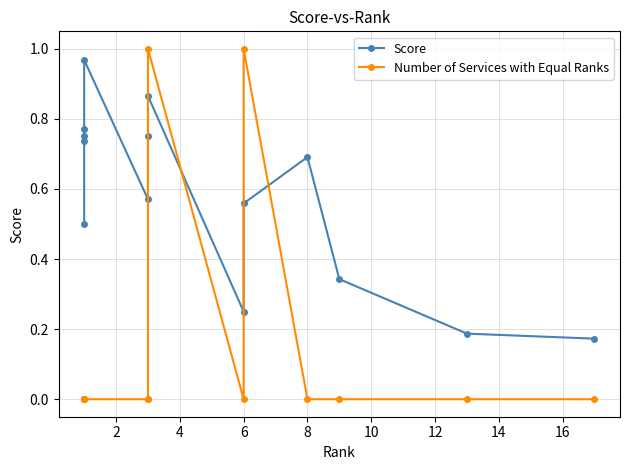

Is the value of Score at 6 greater than the value of Number of Services with Equal Ranks at 12?

Yes